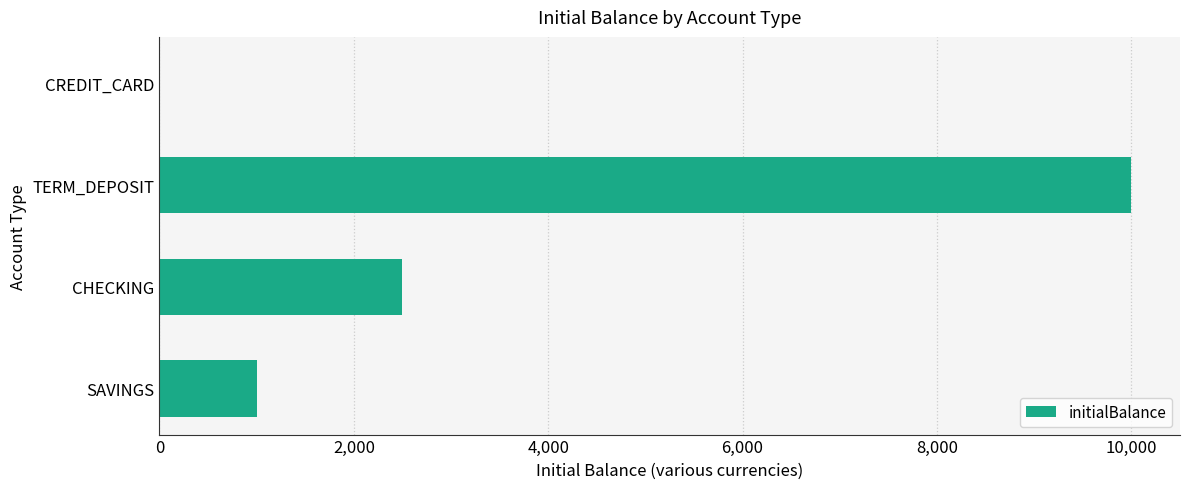

Where is the data nearest to the value 5000?

CHECKING